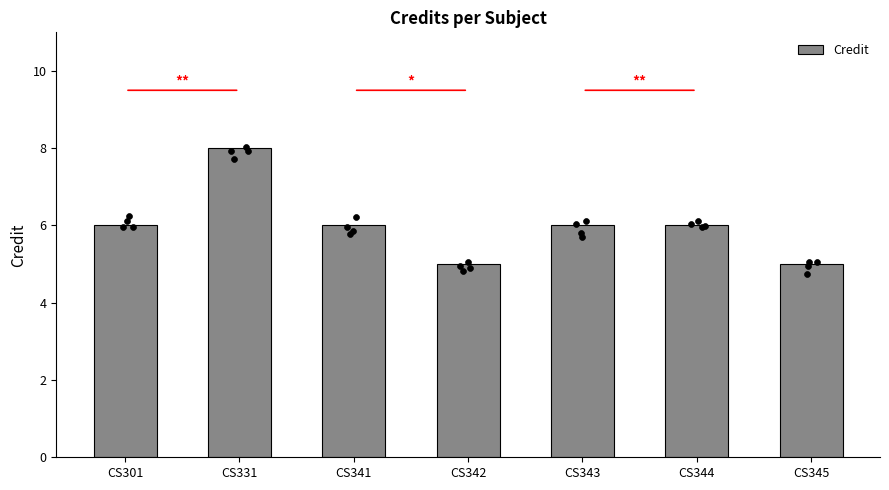

Between CS301 and CS331, which is larger?

CS331